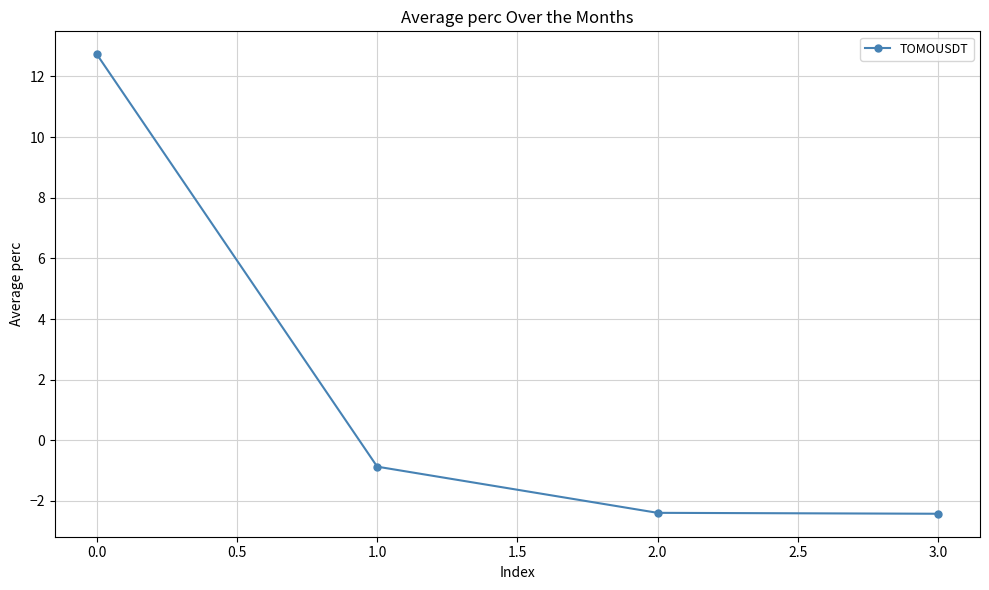

What is the difference between the maximum and minimum values?

15.1